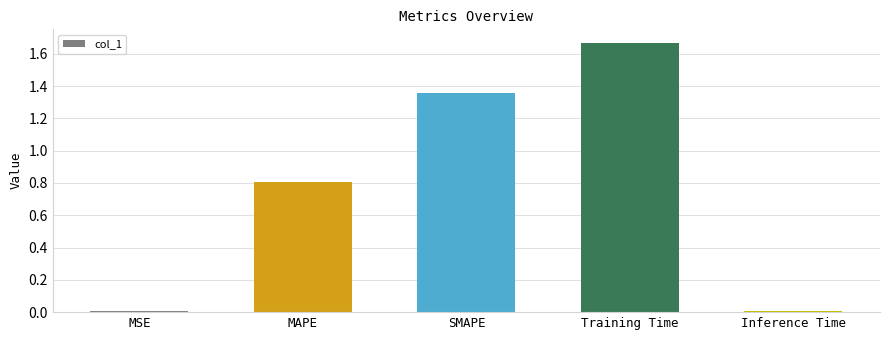

Approximately how many times larger is the value at Training Time compared to SMAPE?

1.2